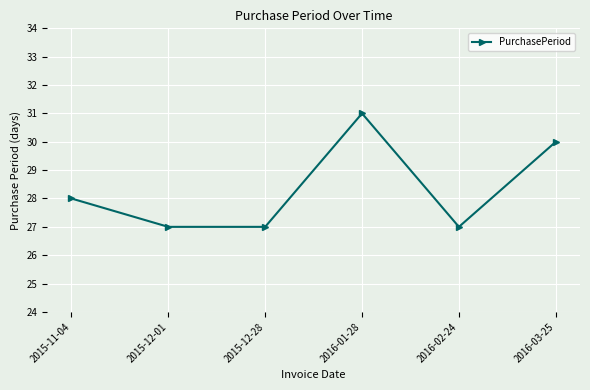

What is the maximum value shown in the chart?

31